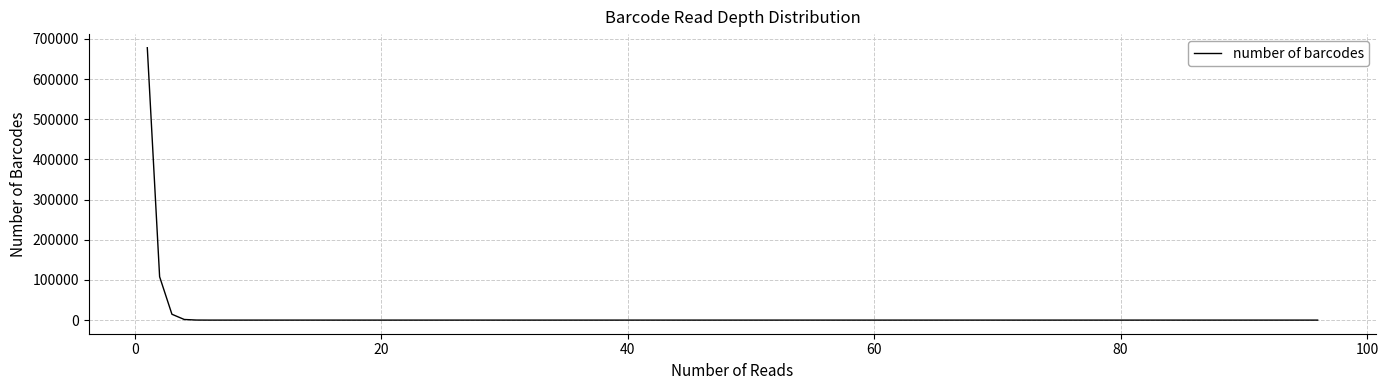

True or false: there are more than 2 points higher than both neighbors.

False